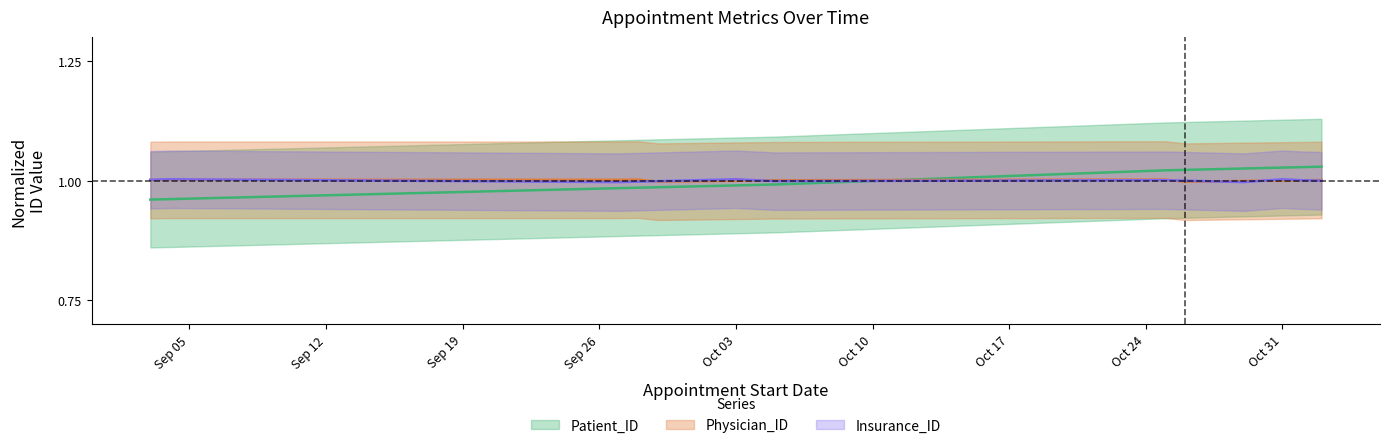

True or false: Insurance_ID has a value of 1.0 at 2023-10-05.

True